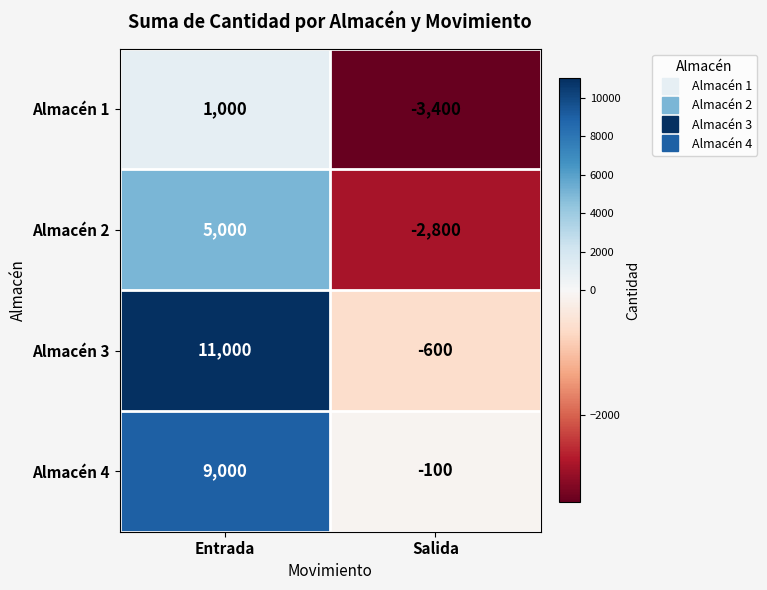

At which category is the sum across all series the highest?

Entrada